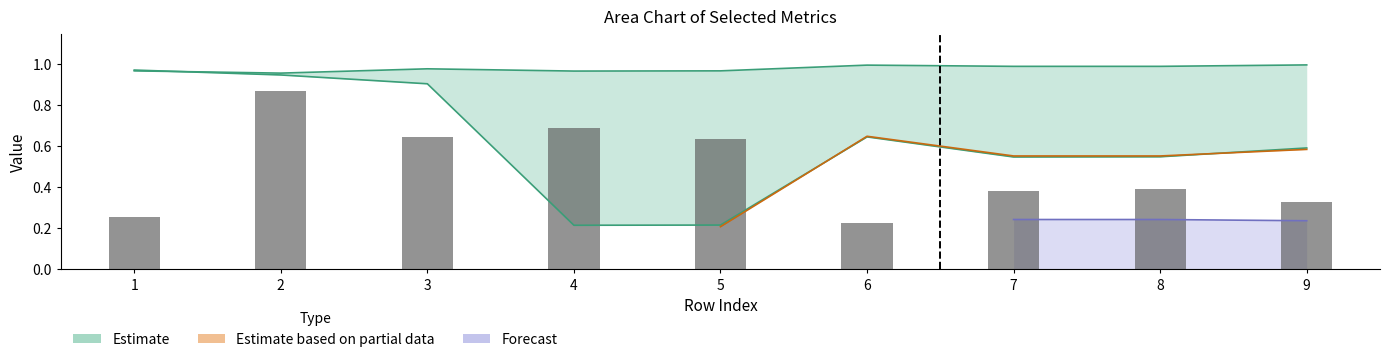

At which label is V6 closest to 0?

4